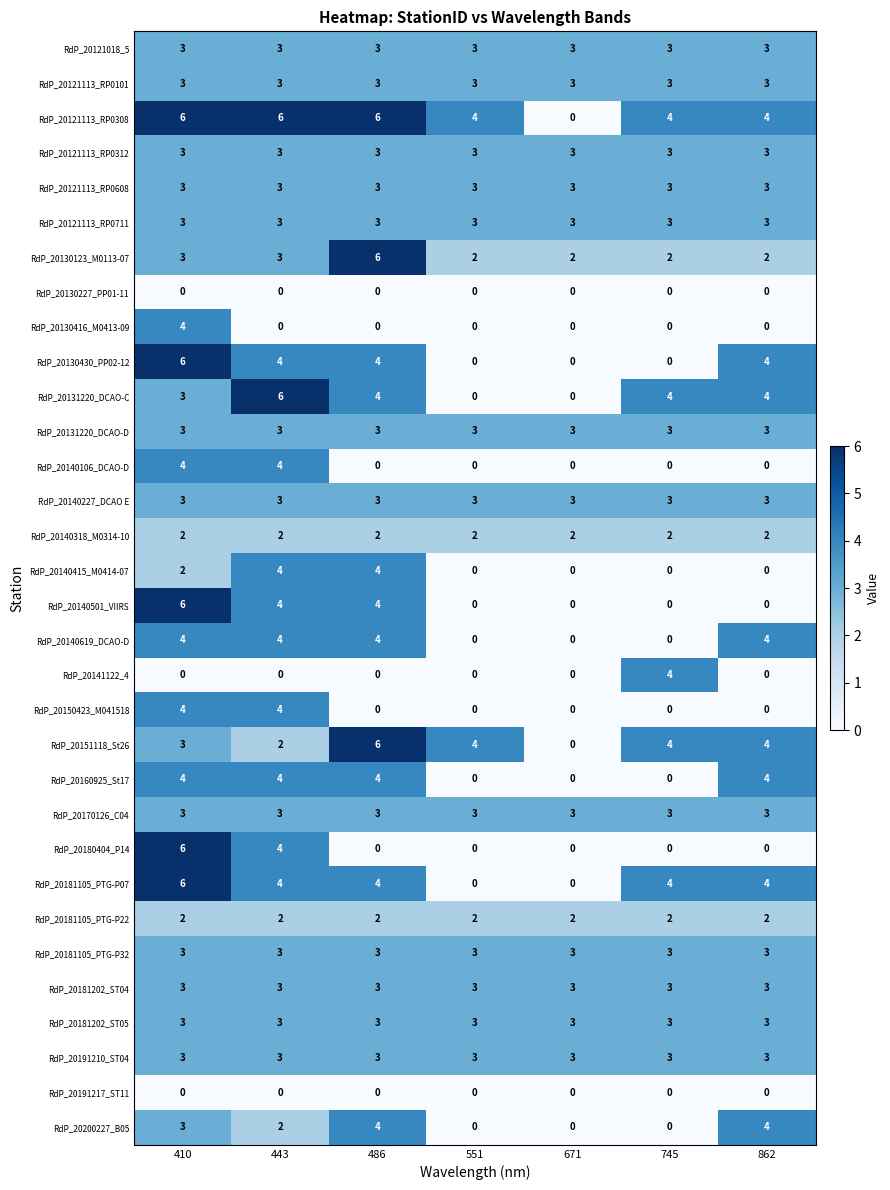

Count the number of categories in the chart.

7